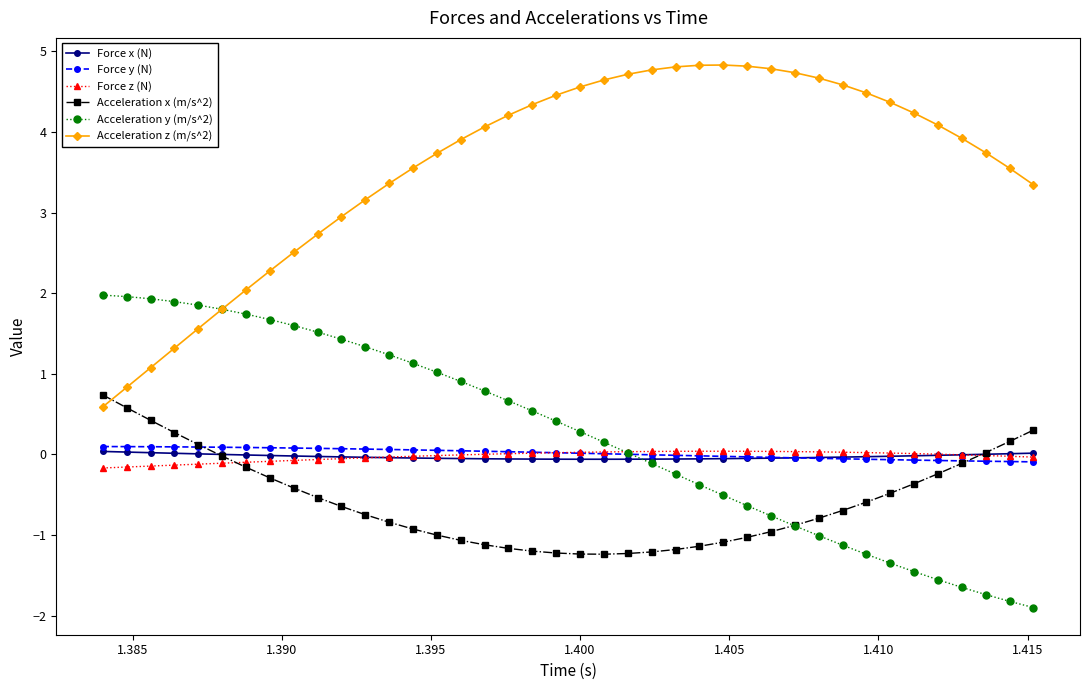

Count the number of categories in the chart.

40